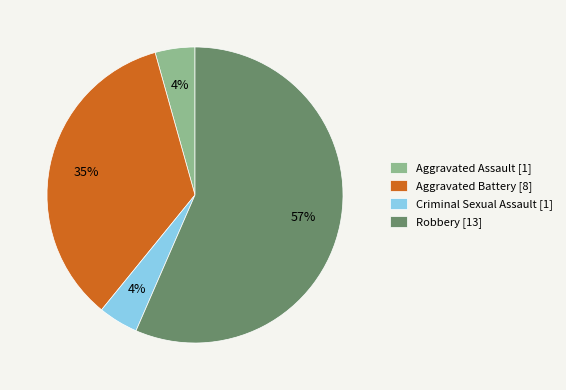

The Robbery slice represents 67% of the pie. True or false?

False